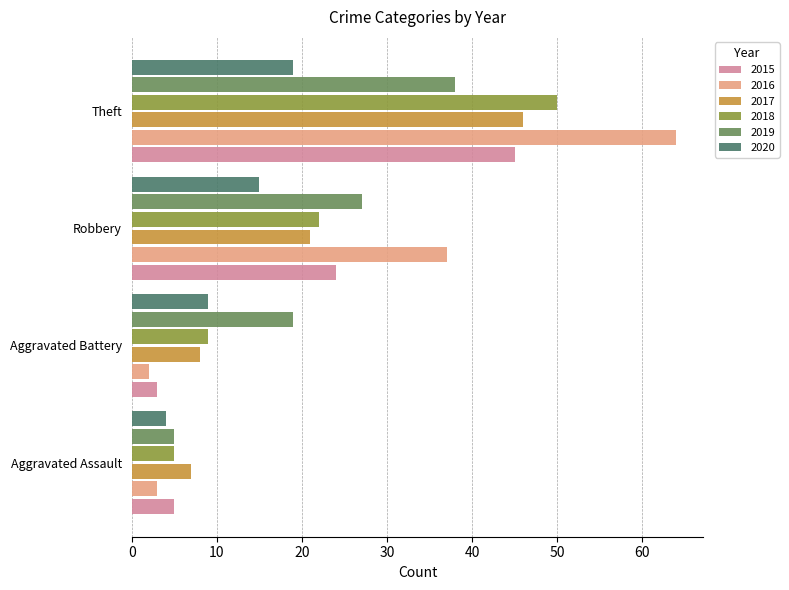

At which category does the chart reach its peak across all series?

Theft